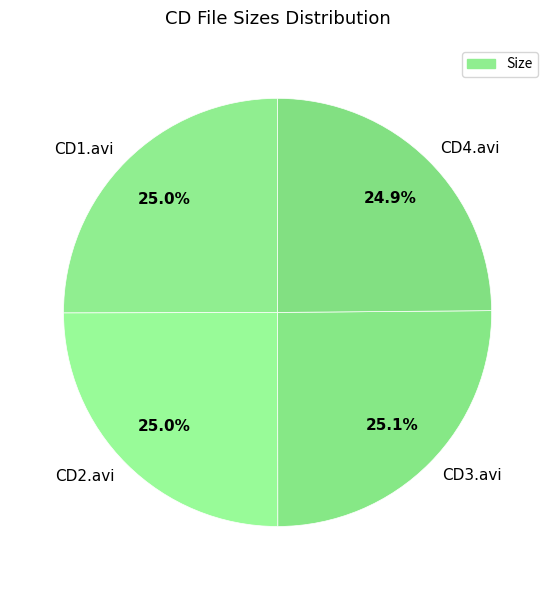

How many segments does this pie chart have?

4